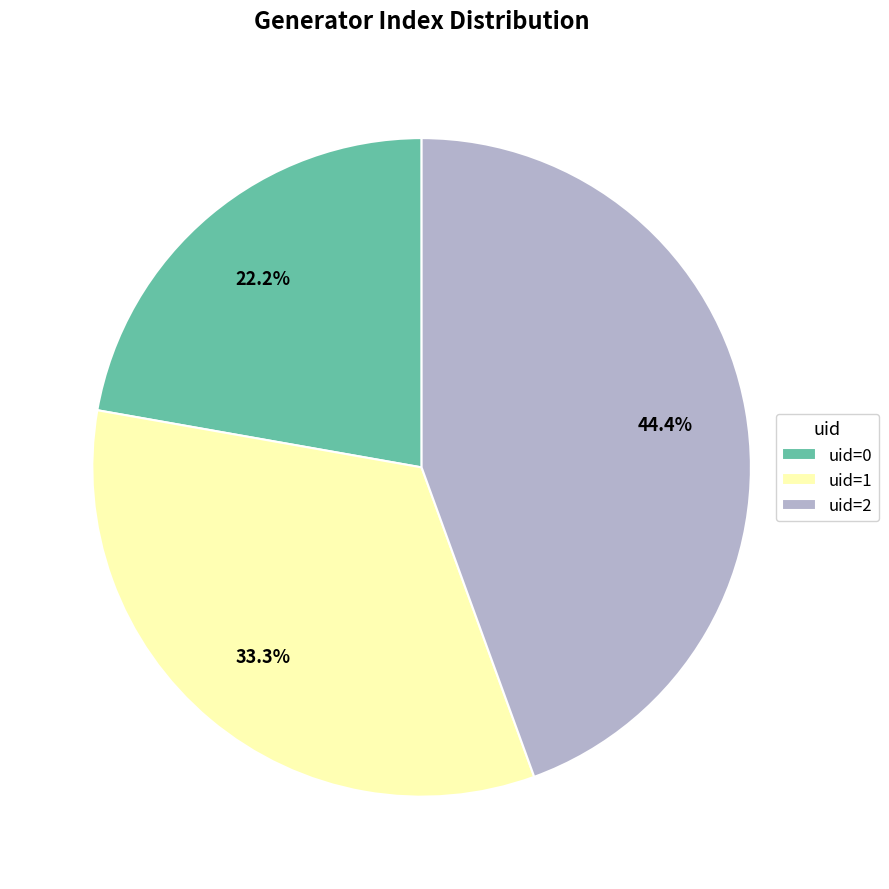

Combined, what portion of the pie is uid=0 and uid=2?

66.7%